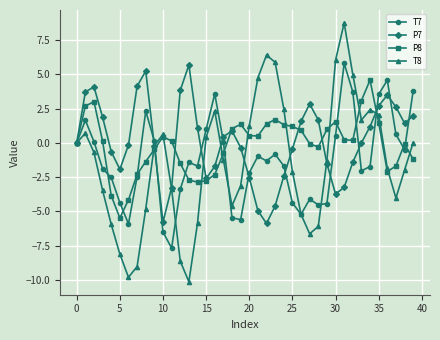

What is the minimum value shown in the chart?

-10.1